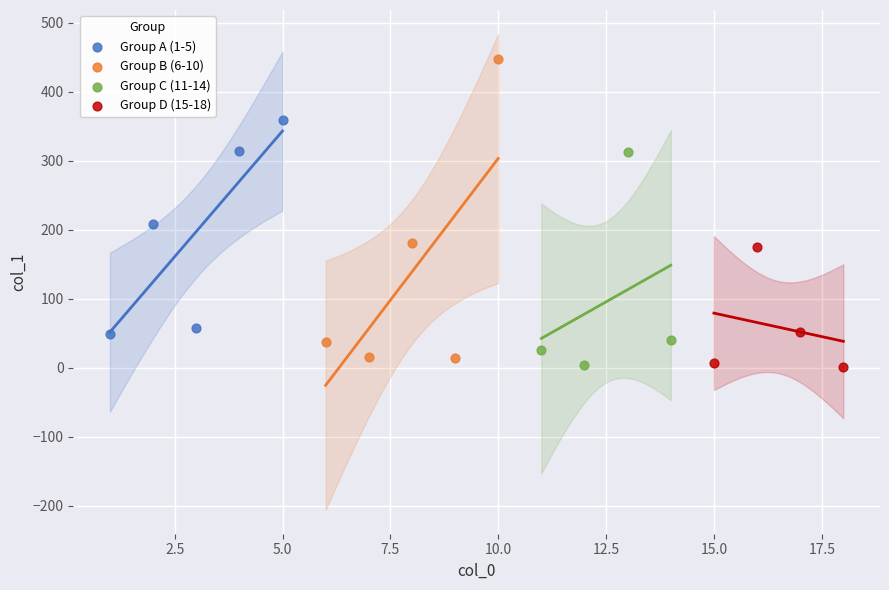

Which series has the largest Y range (max minus min)?

Group B (6-10)